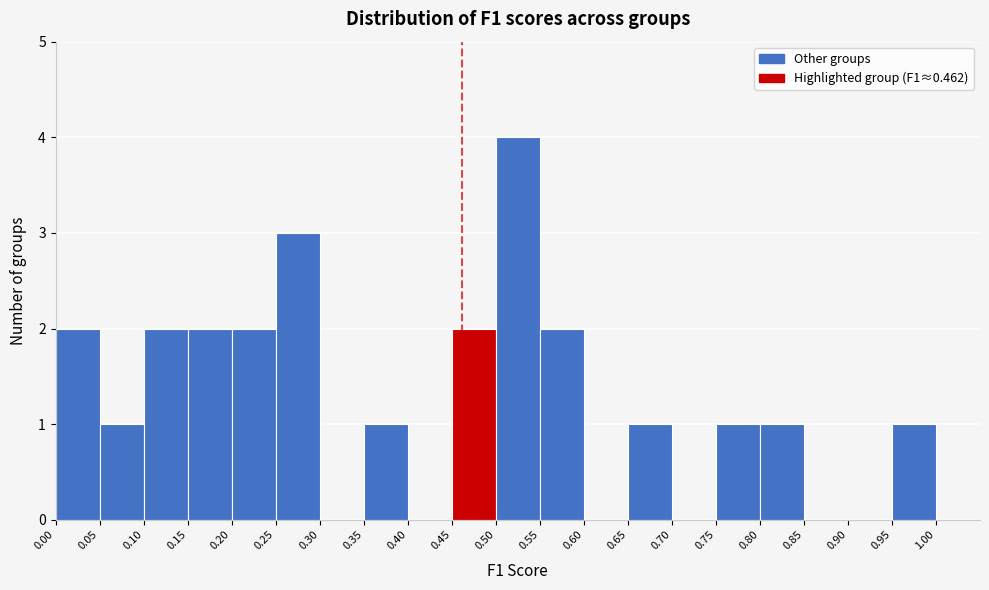

Reading left to right, list every bar in this chart as the range it spans on the x-axis followed by its height. The values are not printed on the chart, so give them approximately, as read against the axis.

0.00 to 0.05: 2
0.05 to 0.10: 1
0.10 to 0.15: 2
0.15 to 0.20: 2
0.20 to 0.25: 2
0.25 to 0.30: 3
0.30 to 0.35: 0
0.35 to 0.40: 1
0.40 to 0.45: 0
0.45 to 0.50: 2
0.50 to 0.55: 4
0.55 to 0.60: 2
0.60 to 0.65: 0
0.65 to 0.70: 1
0.70 to 0.75: 0
0.75 to 0.80: 1
0.80 to 0.85: 1
0.85 to 0.90: 0
0.90 to 0.95: 0
0.95 to 1.00: 1